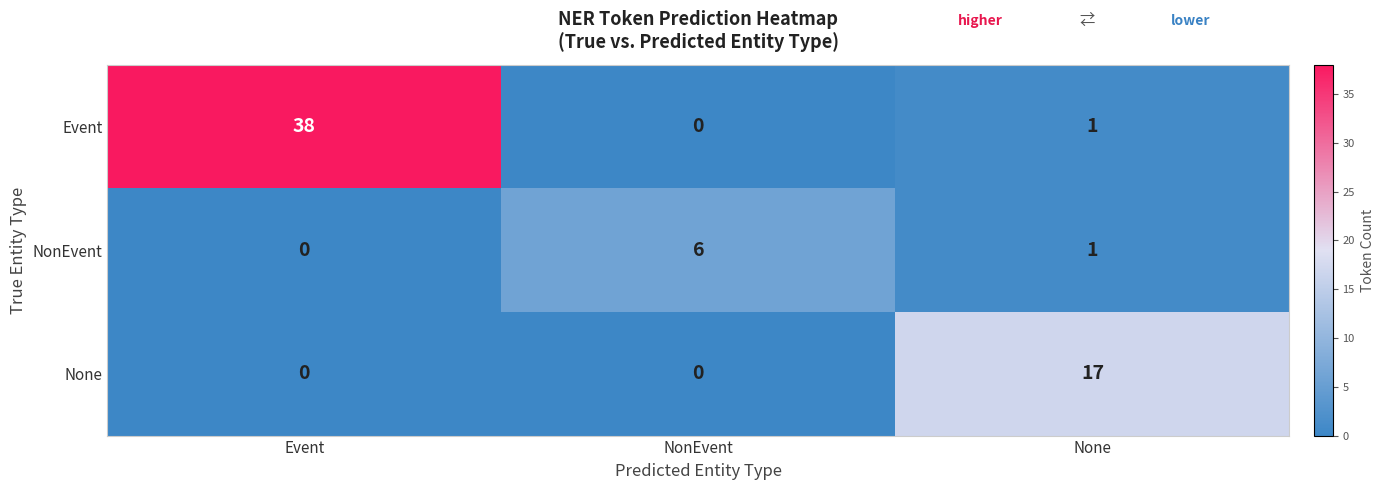

What is the spread (max minus min) of values at NonEvent?

6